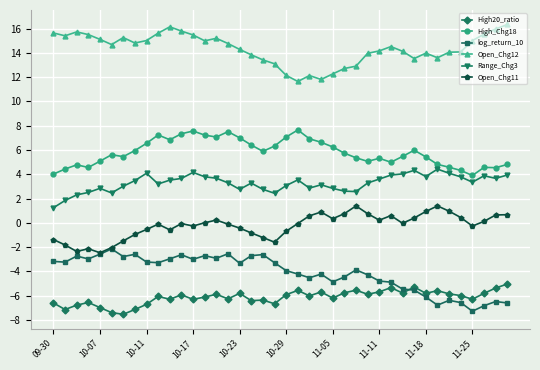

What is the difference between the second highest and minimum values in the Open_Chg12 series?

4.5